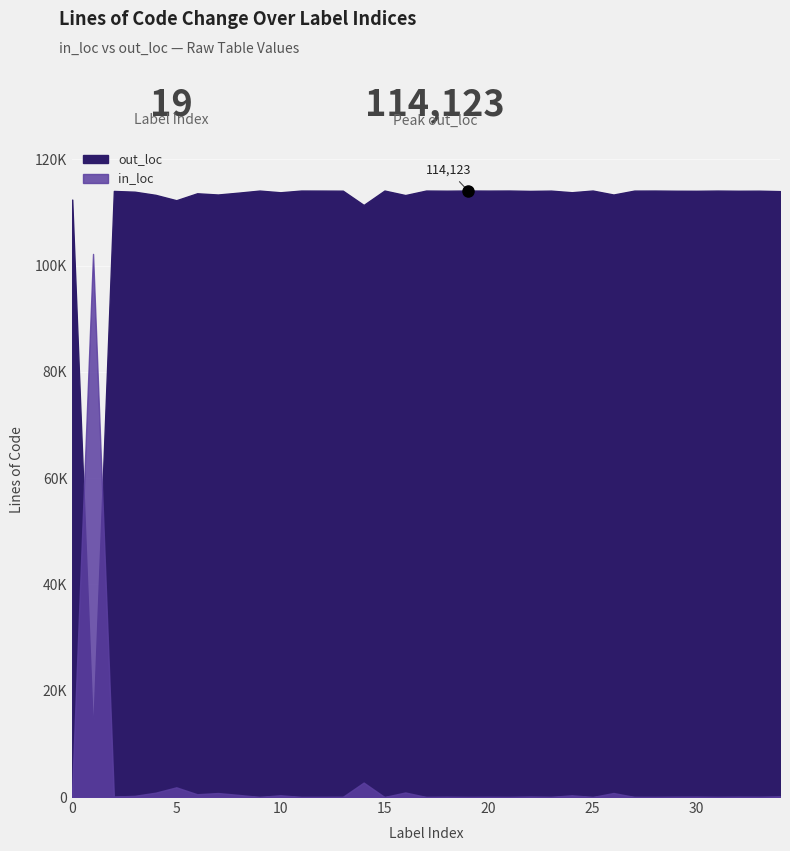

In out_loc, how many points are lower than both neighbors (excluding endpoints)?

13